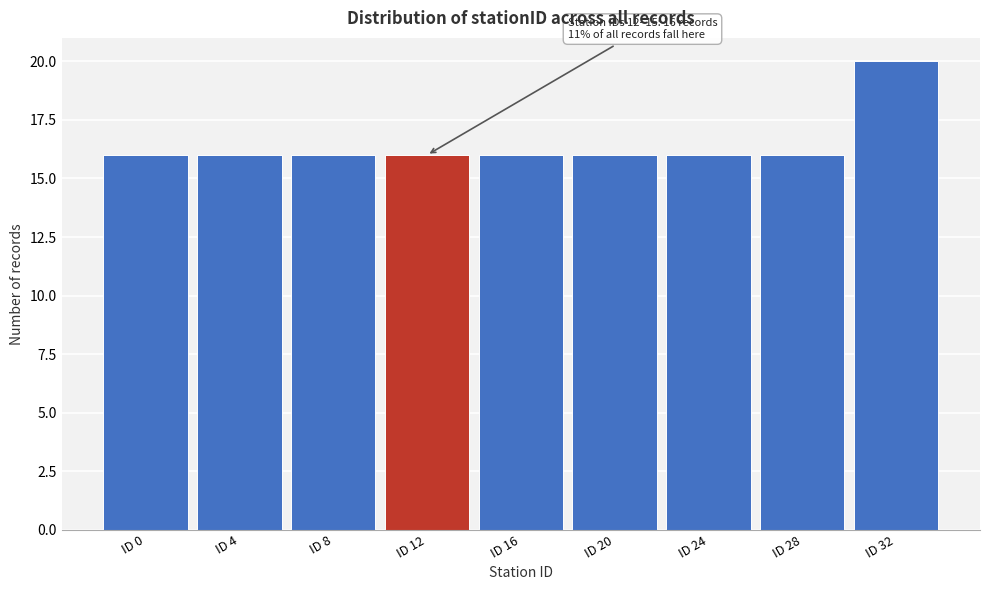

Reading left to right, what are all the values shown in this chart?

16	16	16	16	16	16	16	16	20